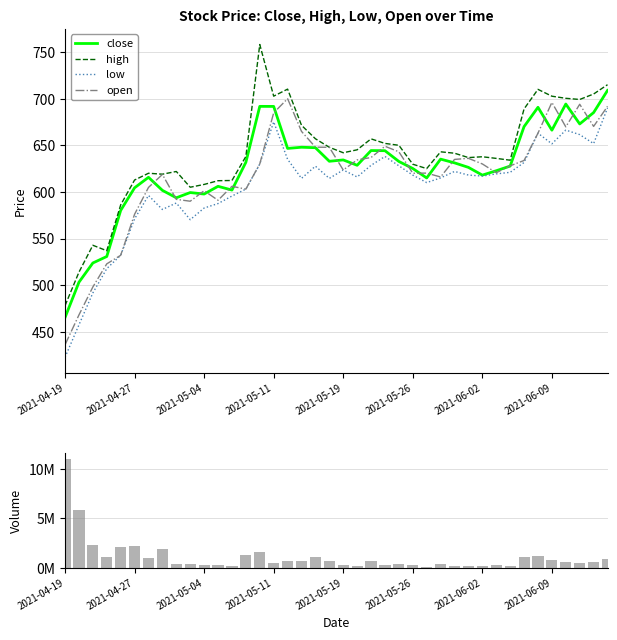

How many categories are shown in the chart?

40